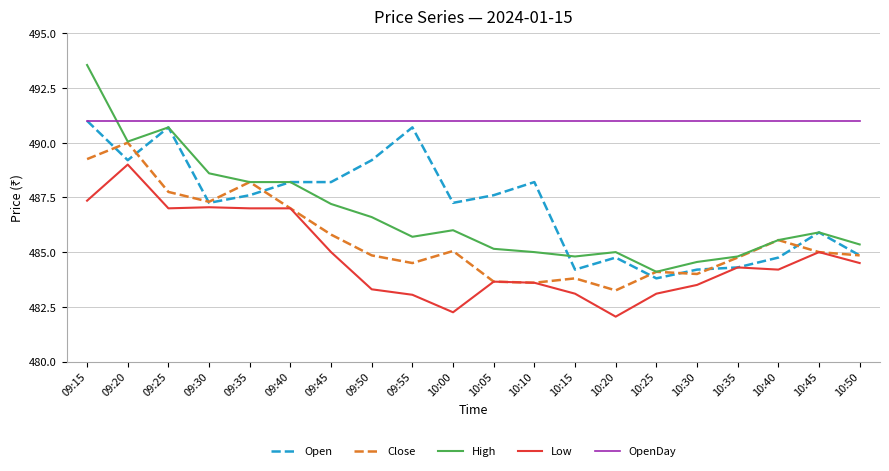

Which series has the largest total across all categories?

OpenDay